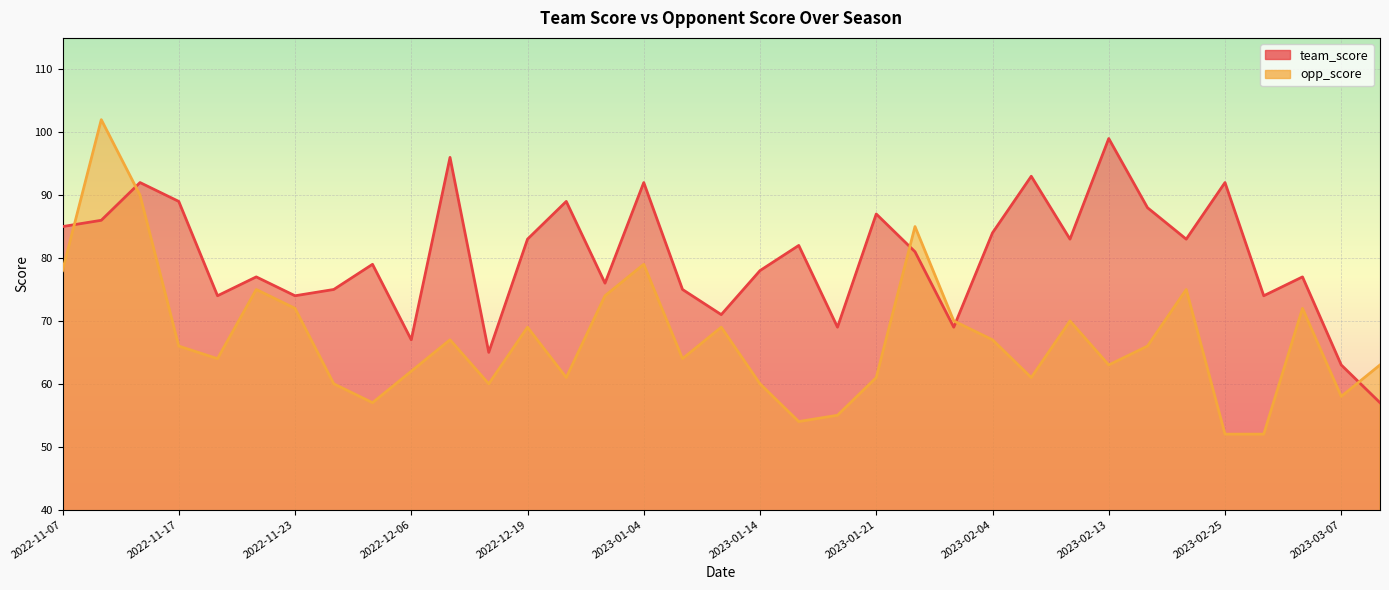

What is the spread (max minus min) of values at 2022-11-17?

23